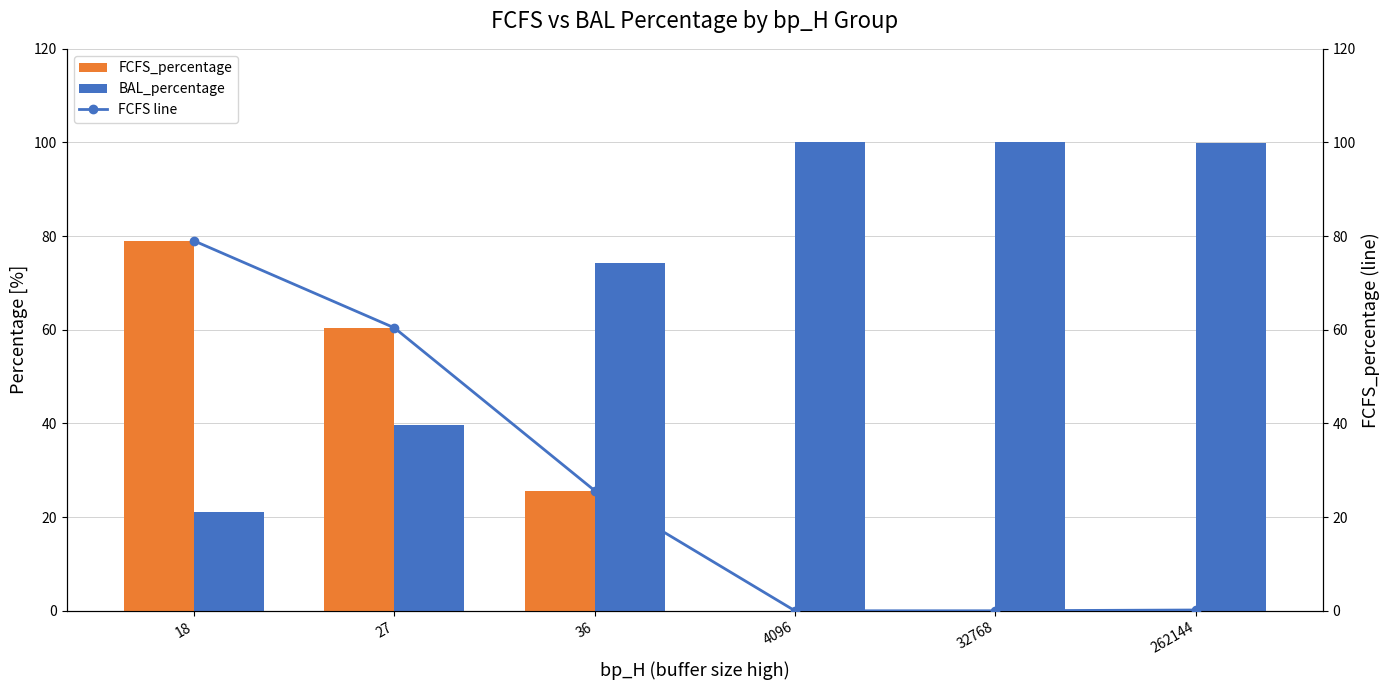

What is the approximate value of FCFS line at 36?

25.7